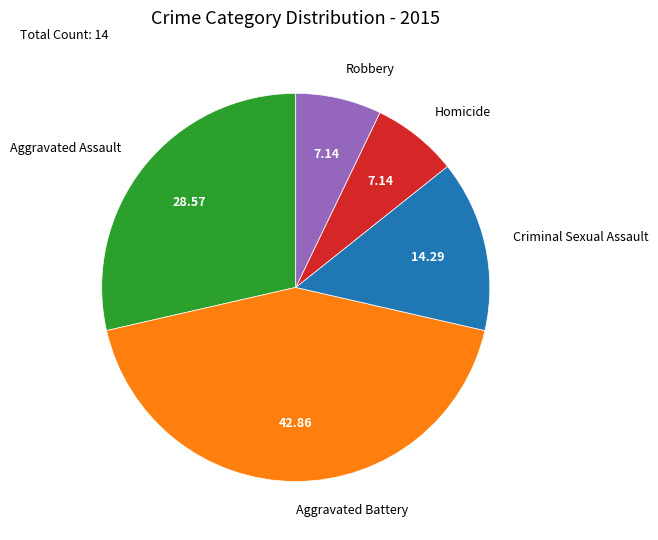

True or false: Homicide accounts for 7% of the total.

True